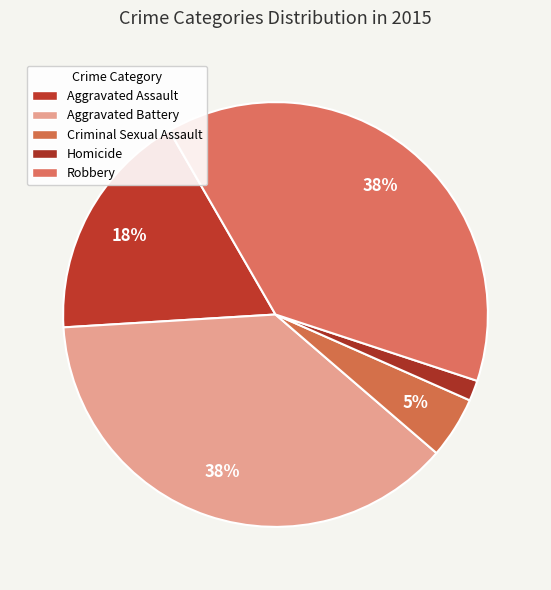

Is Homicide the majority of the pie?

No